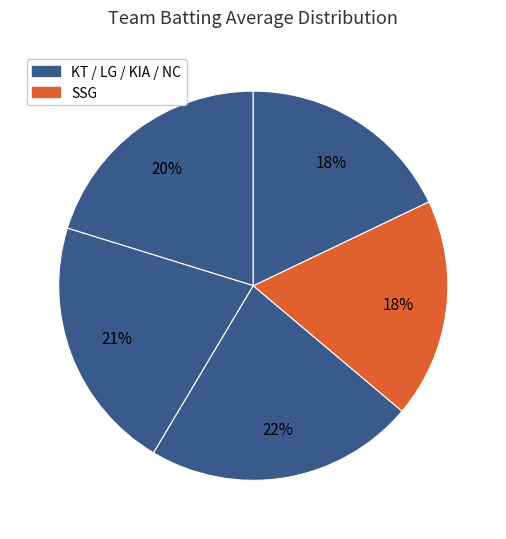

How many segments does this pie chart have?

5